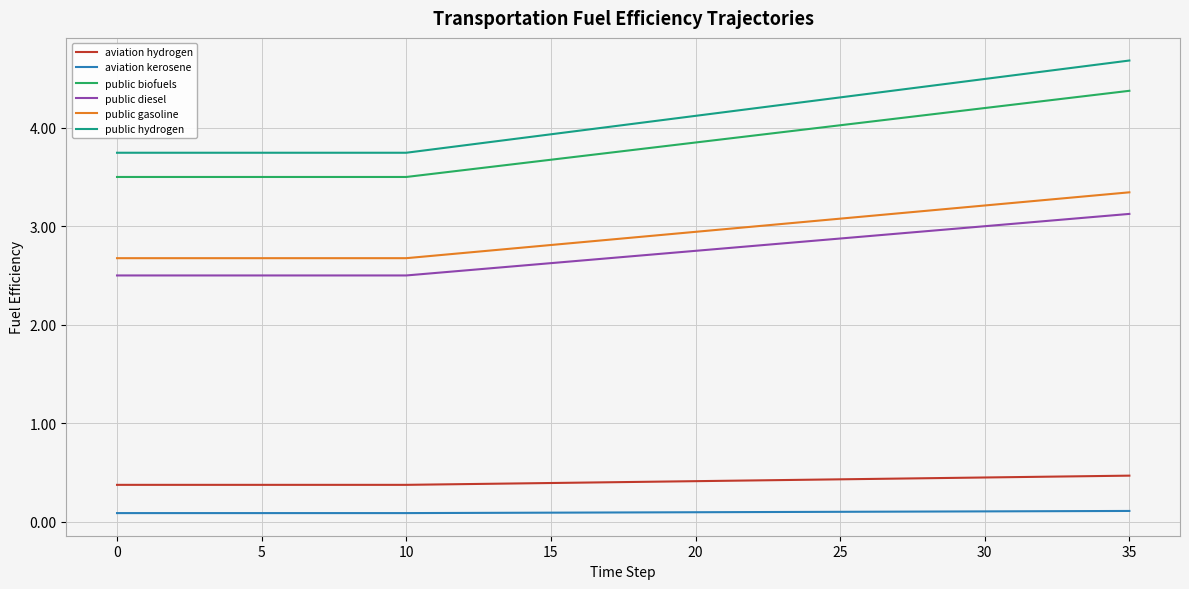

What is the difference between the maximum and minimum values in the public diesel series?

0.6